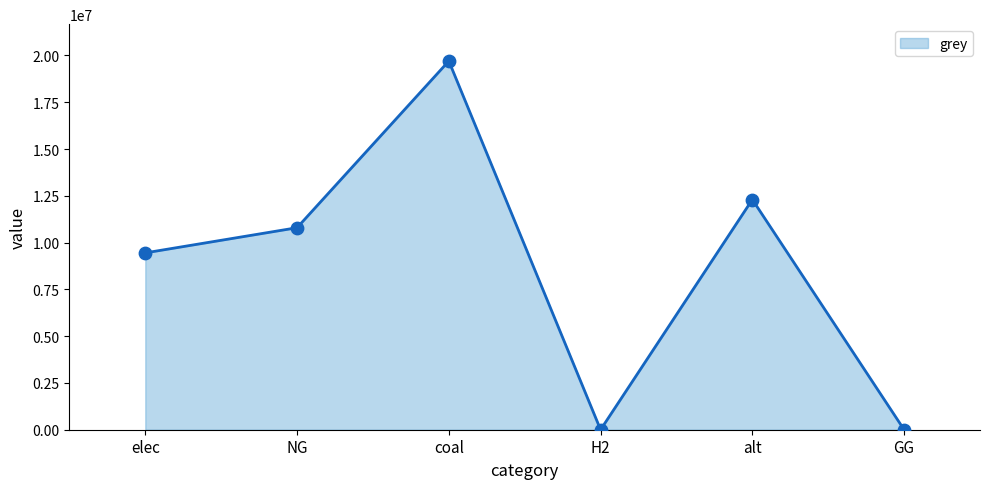

What is the change in value from elec to GG?

-9450981.9